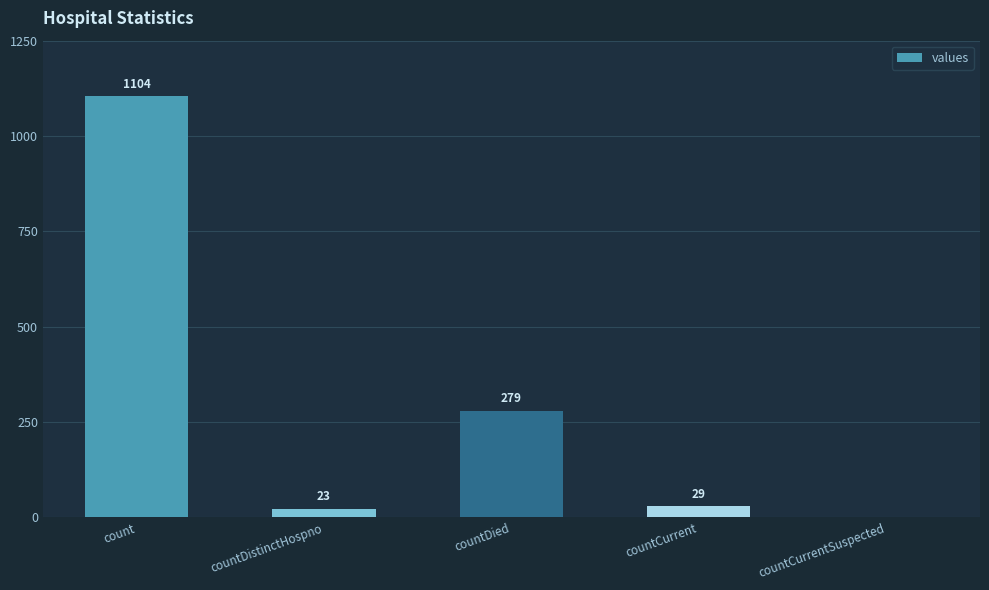

What is the change in value from count to countDistinctHospno?

-1081